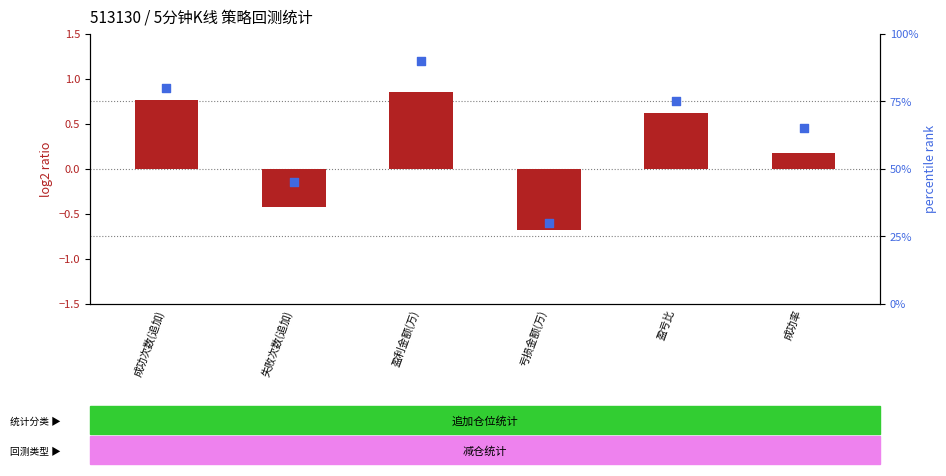

What is the total value across all series at 亏损金额(万)?

29.3